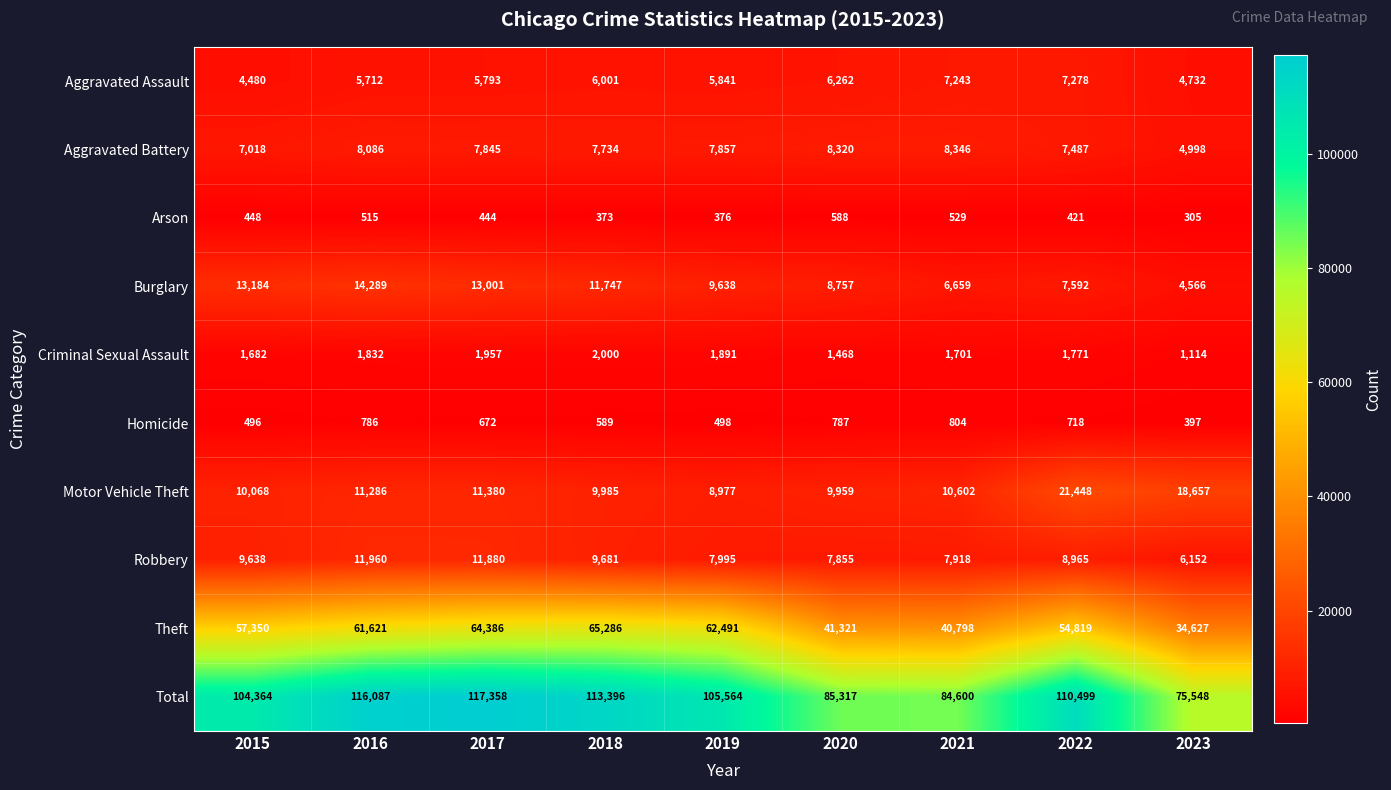

At which label is Theft closest to 49956?

2022